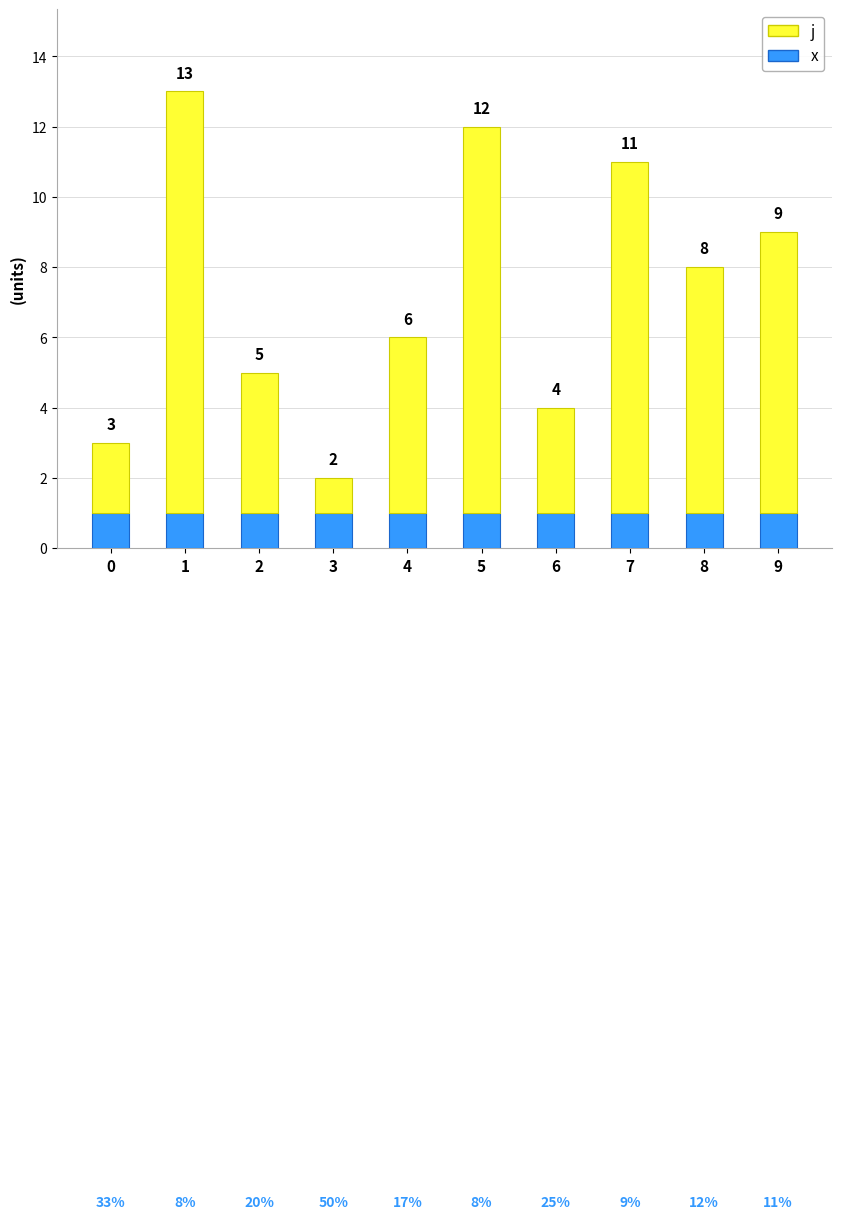

Rank the series by their maximum value, from lowest to highest.

x, j